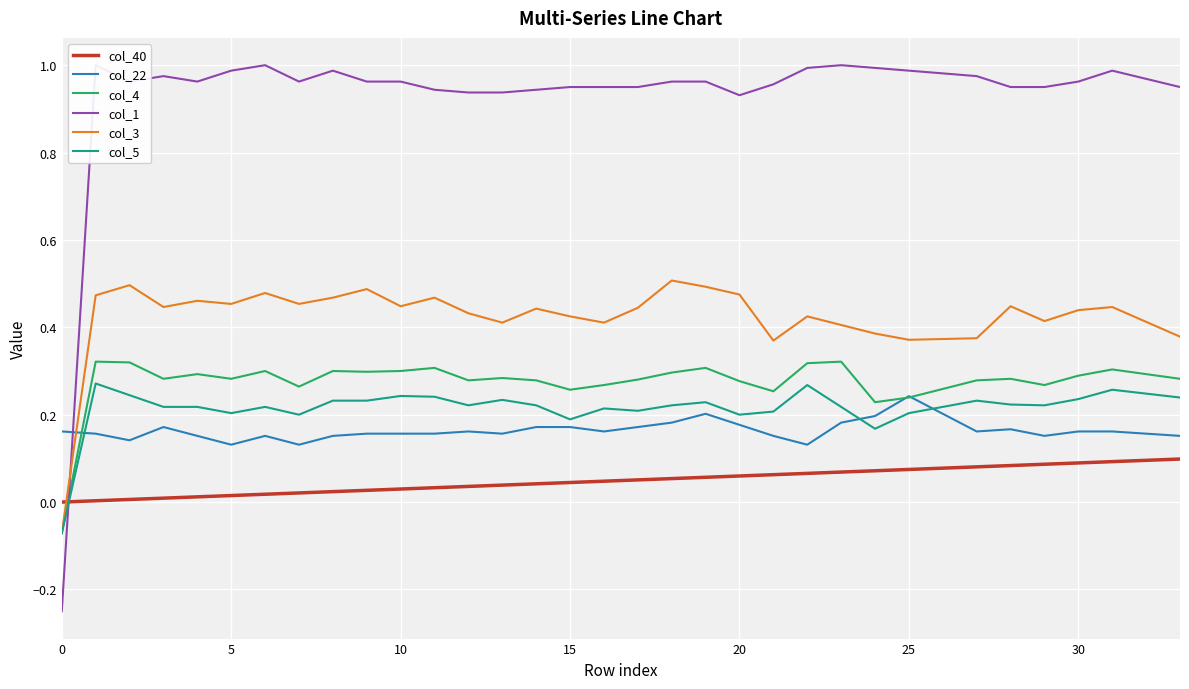

The col_5 series shows 0.1 at 20. True or false?

False